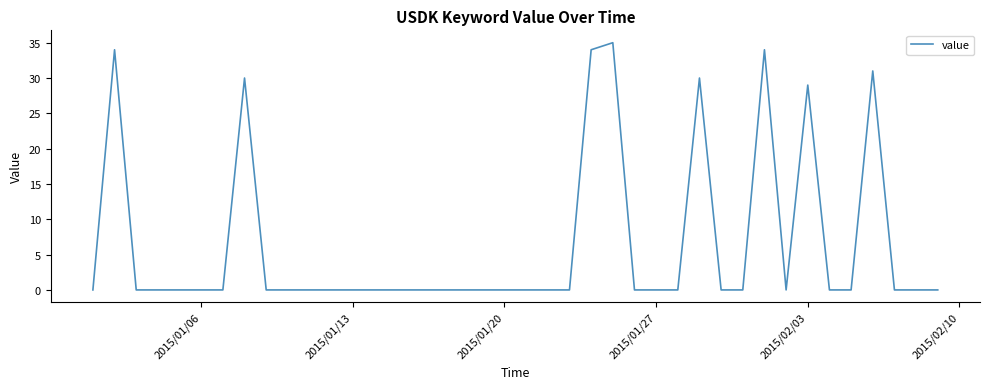

What is the maximum value shown in the chart?

35